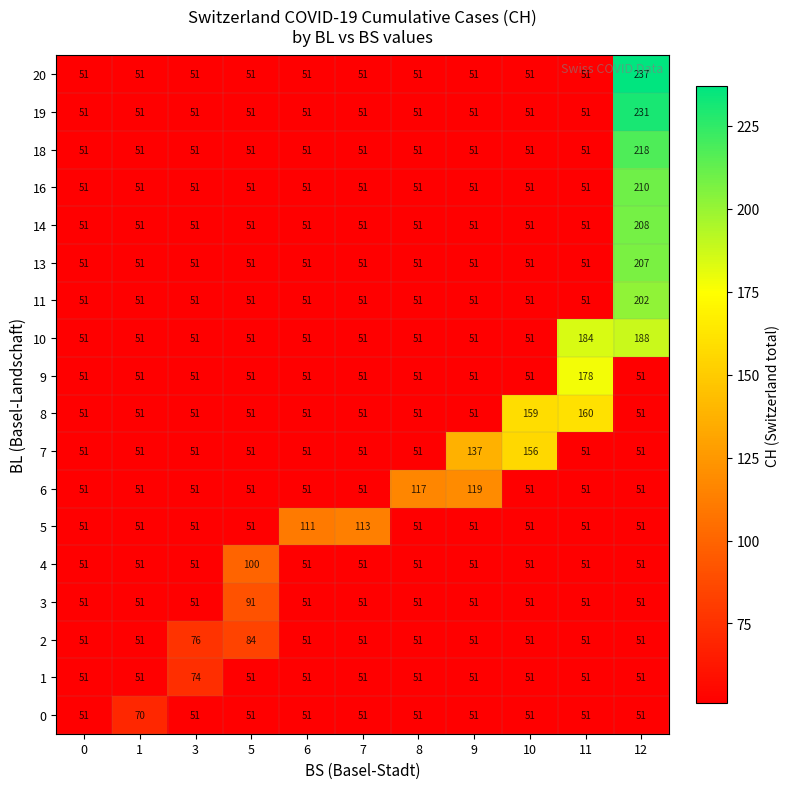

How many categories are shown in the chart?

11